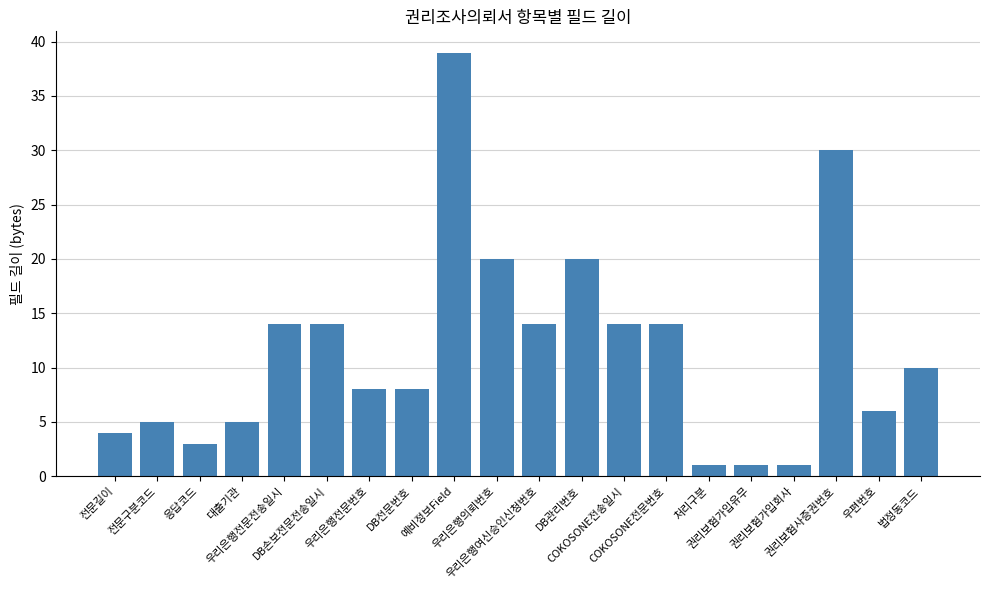

Is it true that the value at 우편번호 is 6?

True